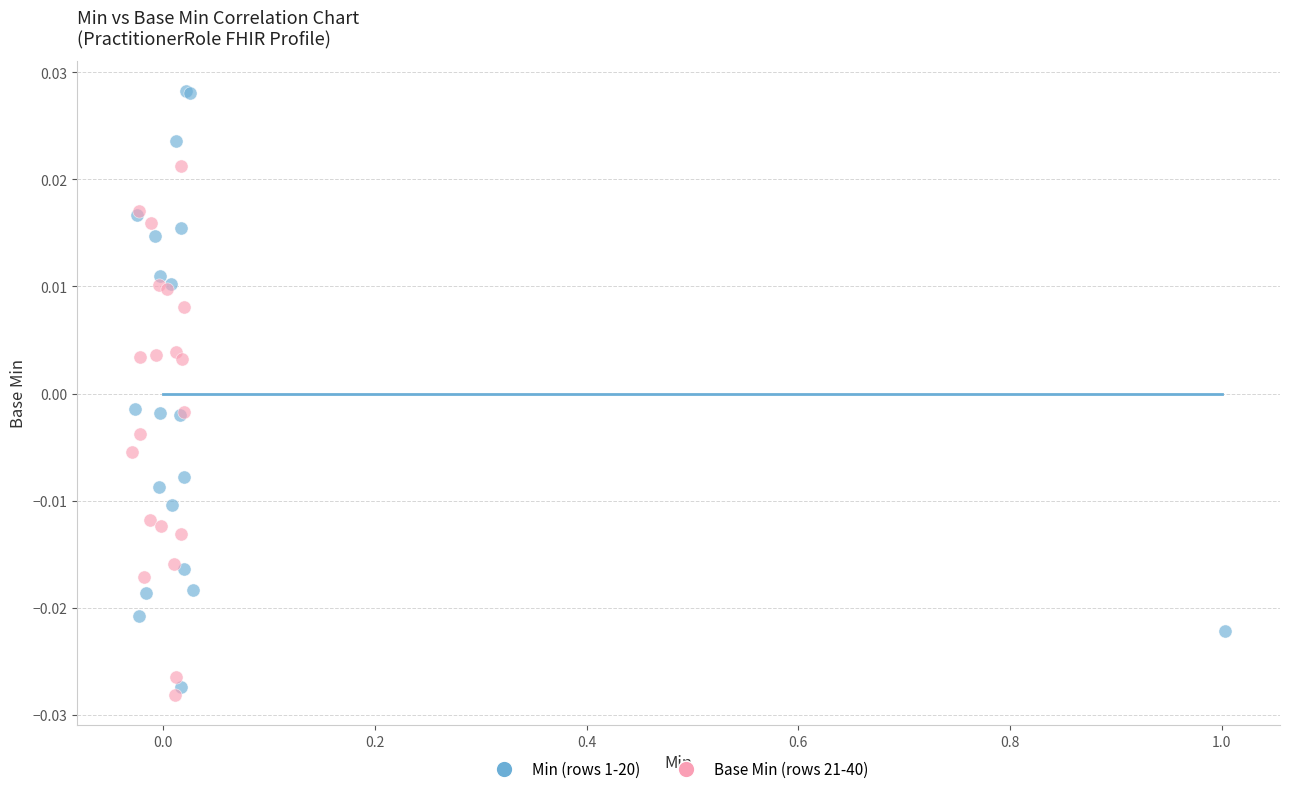

What are all the series names shown in the legend?

Min (rows 1-20), Base Min (rows 21-40)